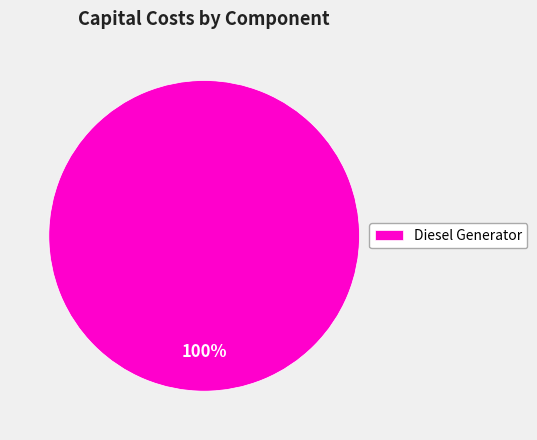

Rank the categories by value from lowest to highest.

Diesel Generator